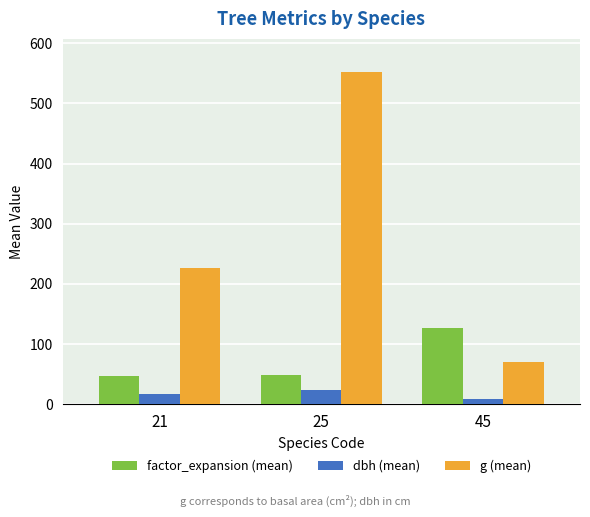

What is the average value of the g (mean) series?

282.8